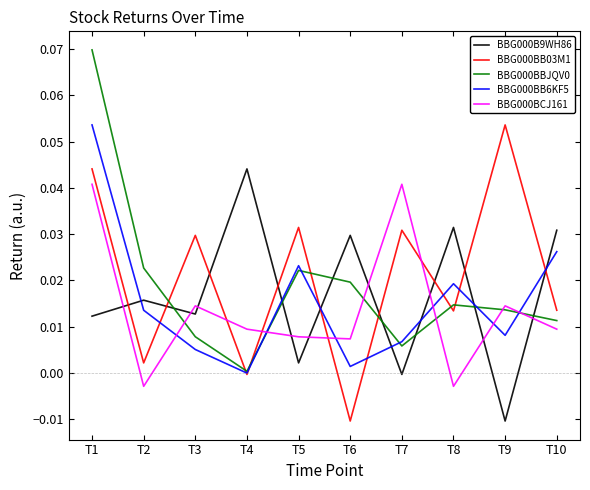

How many series are shown in this chart?

5